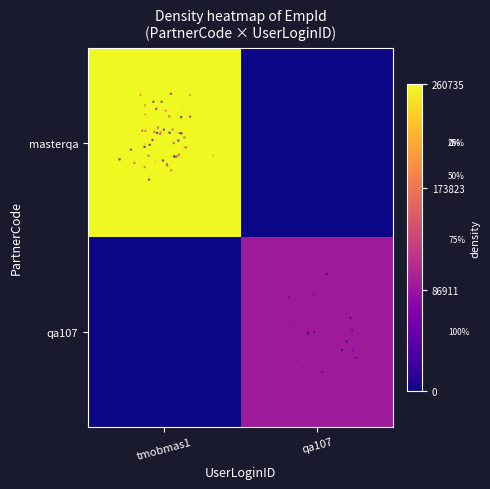

At which category is the sum across all series the highest?

tmobmas1